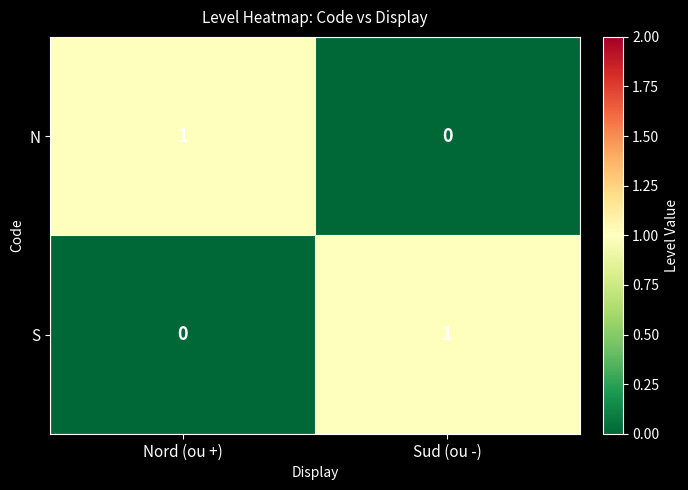

The value of S at Nord (ou +) is 0. True or false?

True